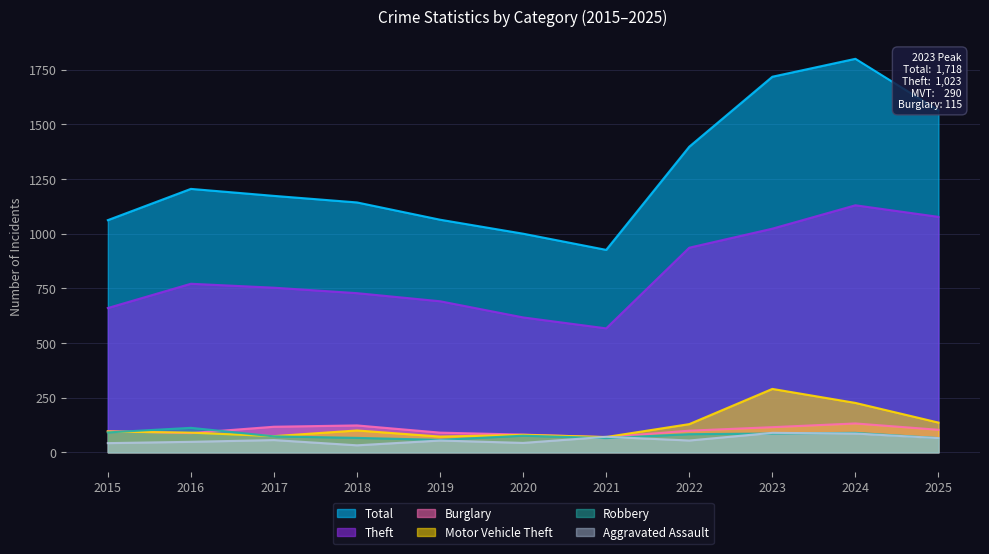

At 2015, list the series in order from largest to smallest.

Total, Theft, Burglary, Motor Vehicle Theft, Robbery, Aggravated Assault